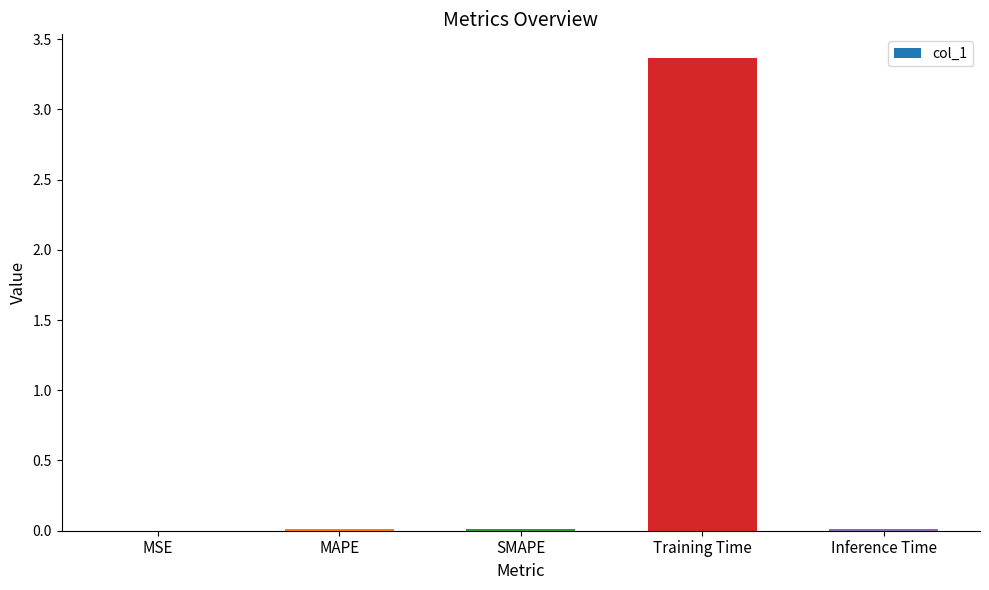

Which label corresponds to the largest value in the chart?

Training Time